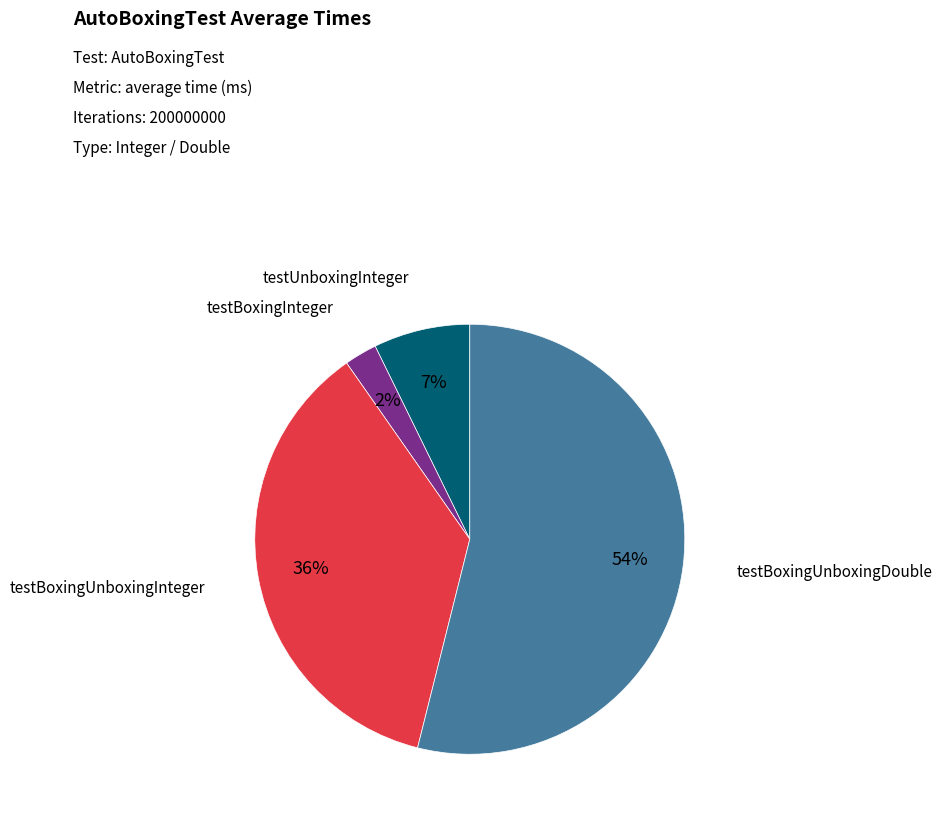

To the nearest percent, what is the difference between the testBoxingInteger and testUnboxingInteger slice percentages?

5%